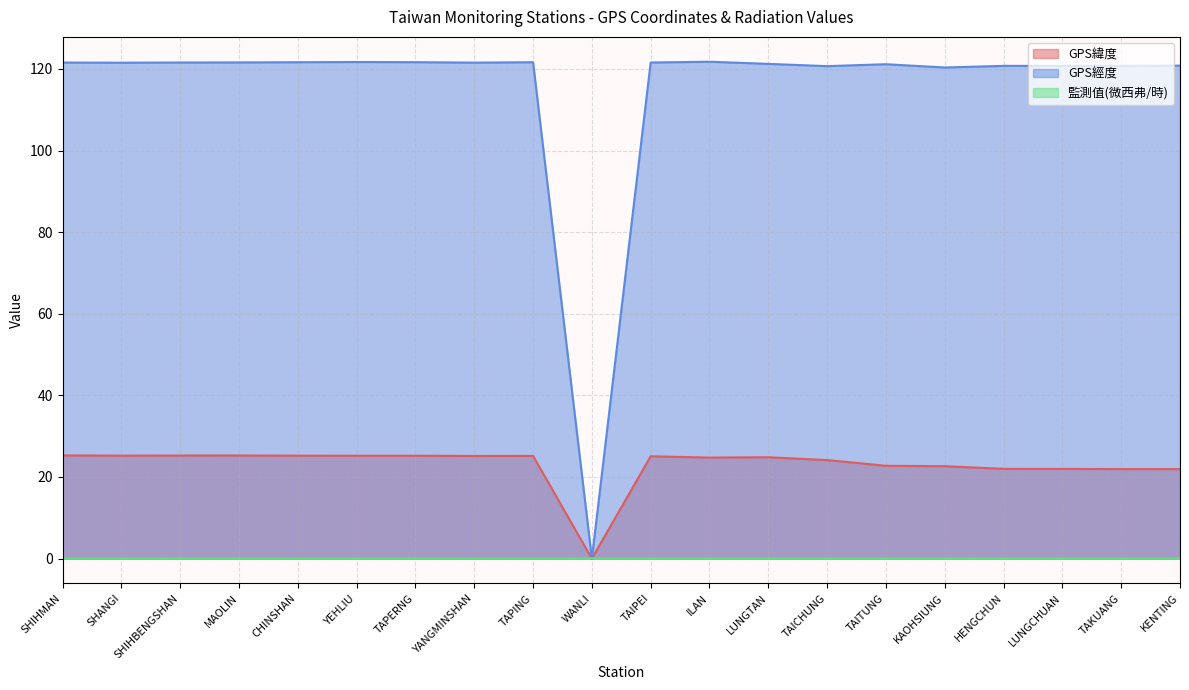

What is the difference between the highest and lowest values at YEHLIU?

121.6